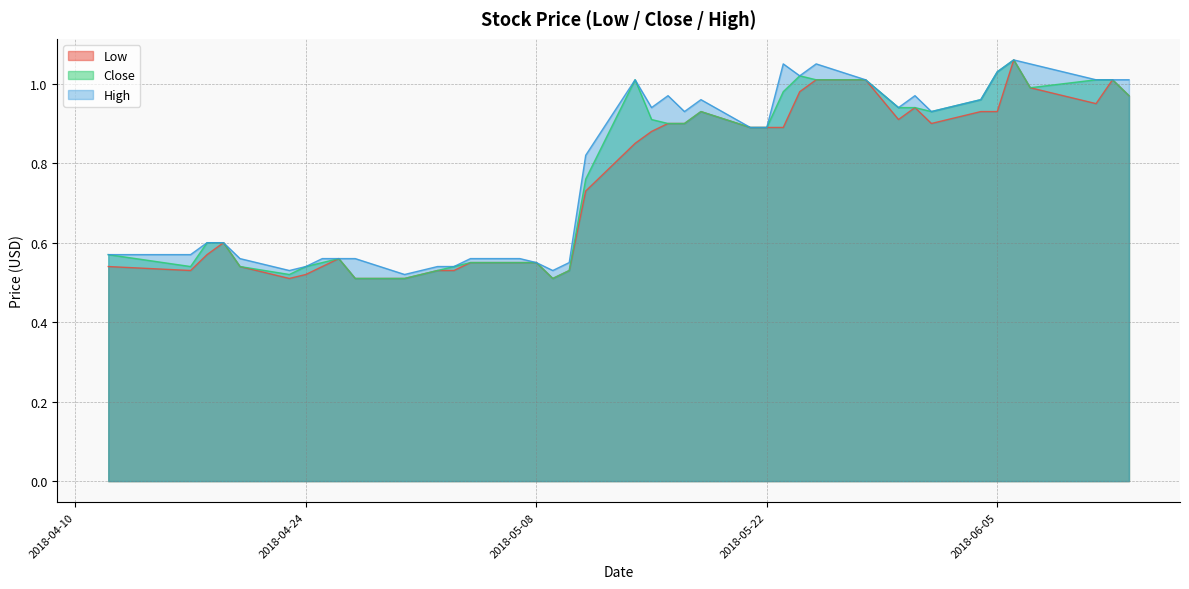

The High series shows 1.8 at 2018-06-05. True or false?

False